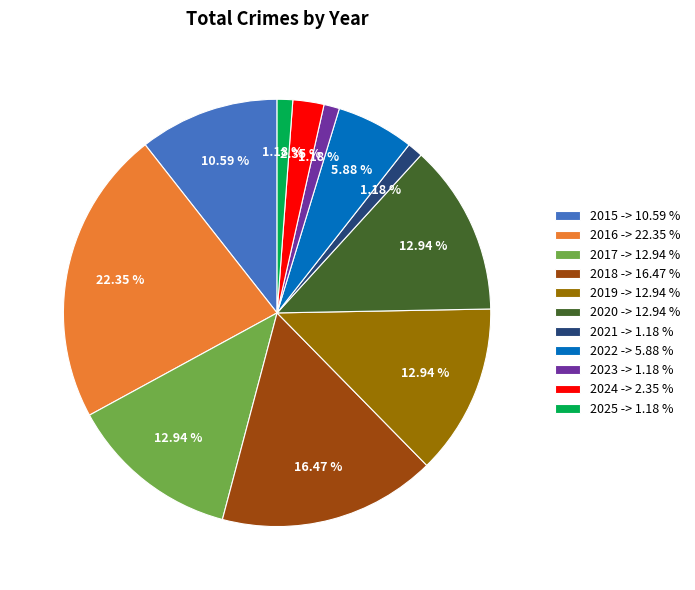

What is the ratio of the value at 2024 -> 2.35 % to the value at 2021 -> 1.18 %?

2.0